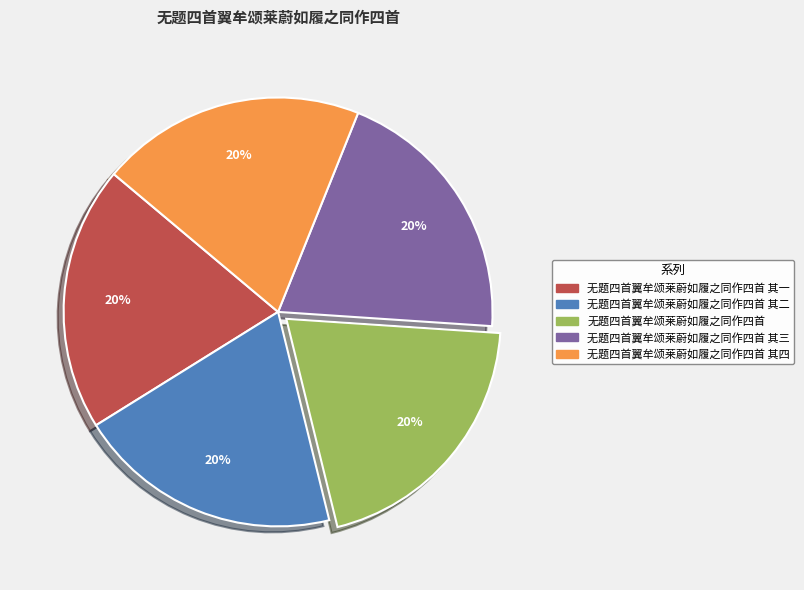

To the nearest percent, what percentage of the pie is 无题四首翼牟颂莱蔚如履之同作四首 其四?

20%